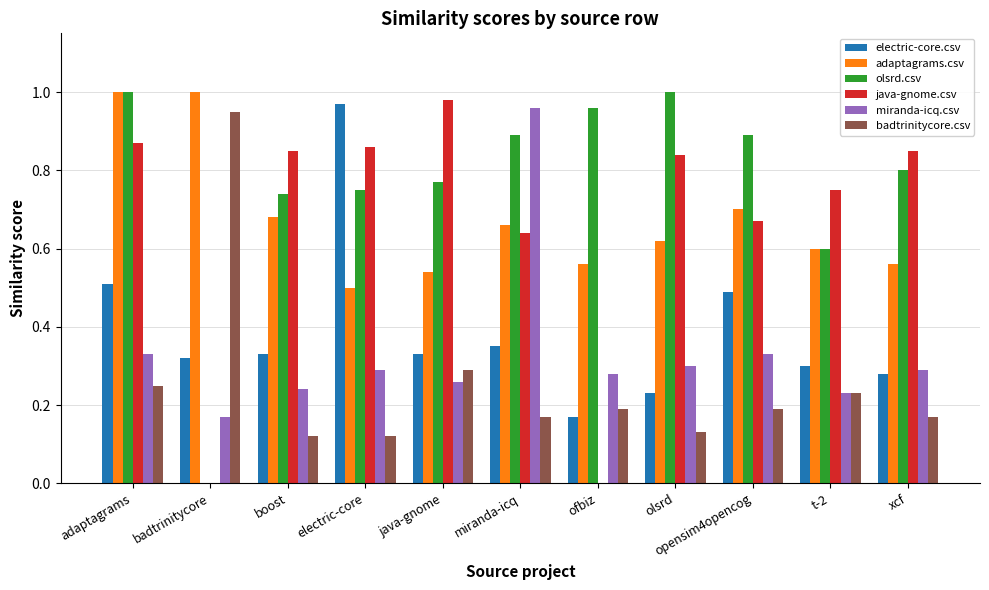

What is the total value across all series at olsrd?

3.1